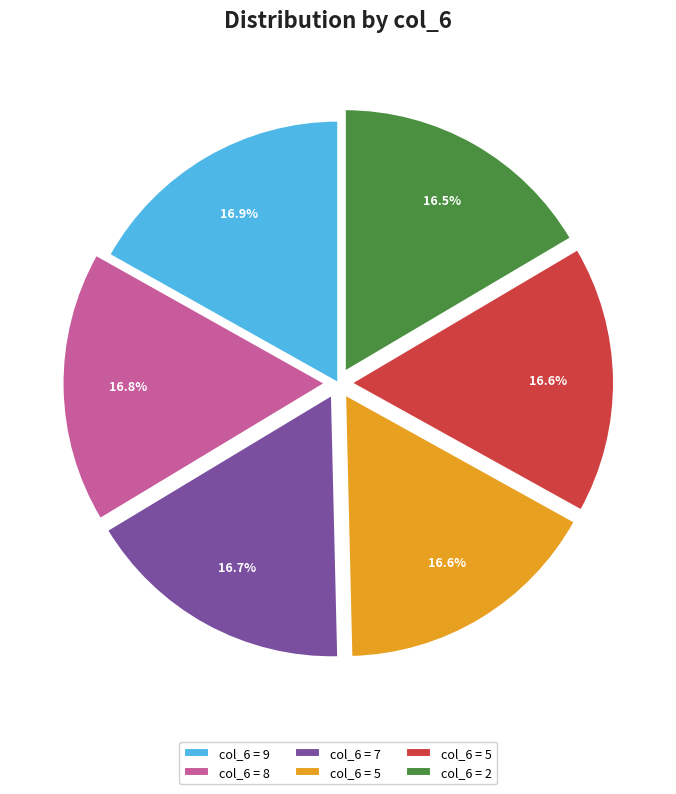

Count the number of slices in the pie.

6